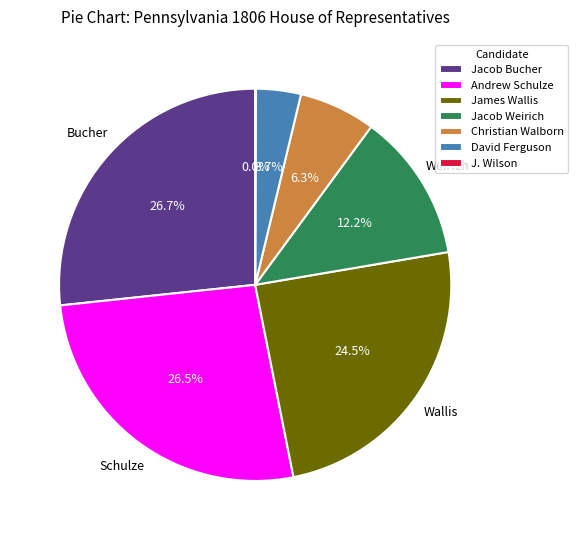

Does Christian Walborn represent more than half of the total?

No